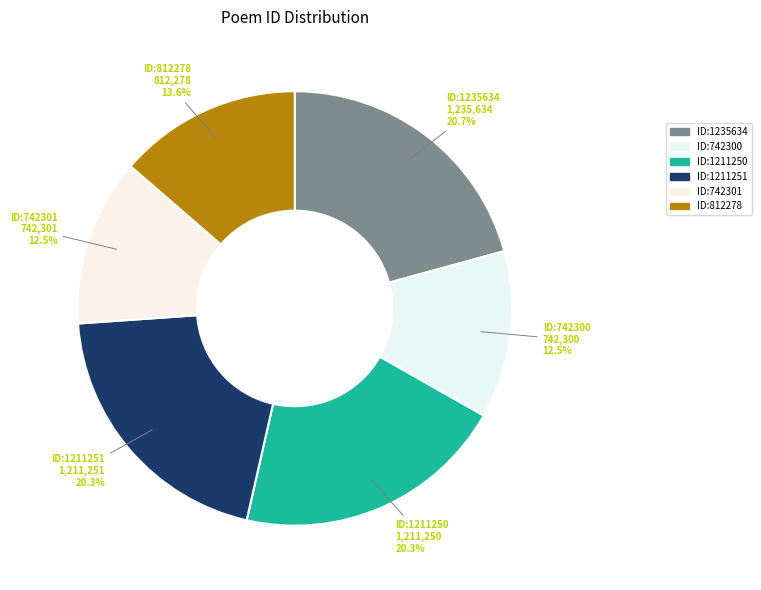

Does any single category account for the majority?

No